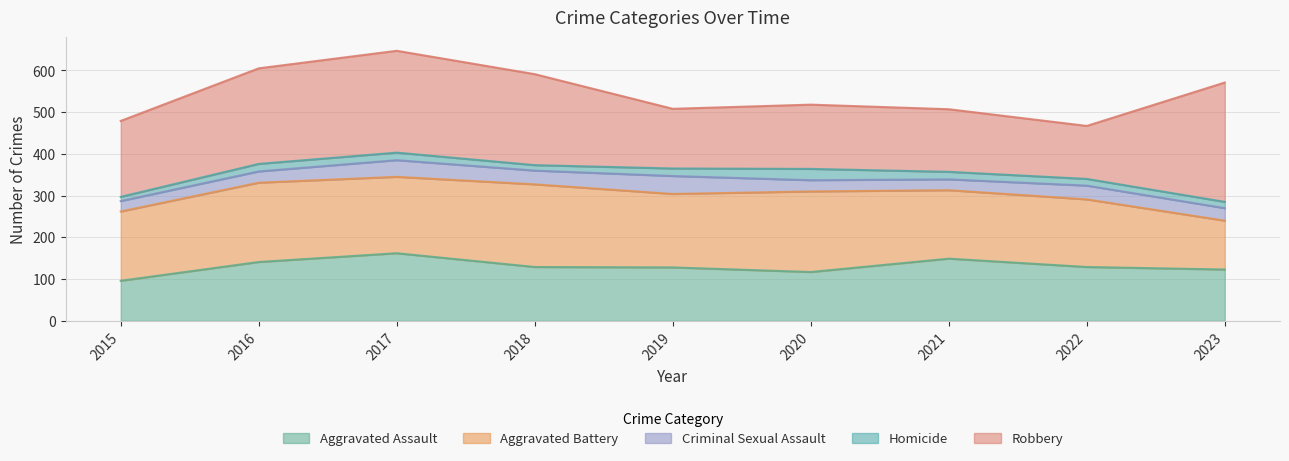

What is the difference between the Homicide values at 2023 and 2016?

3